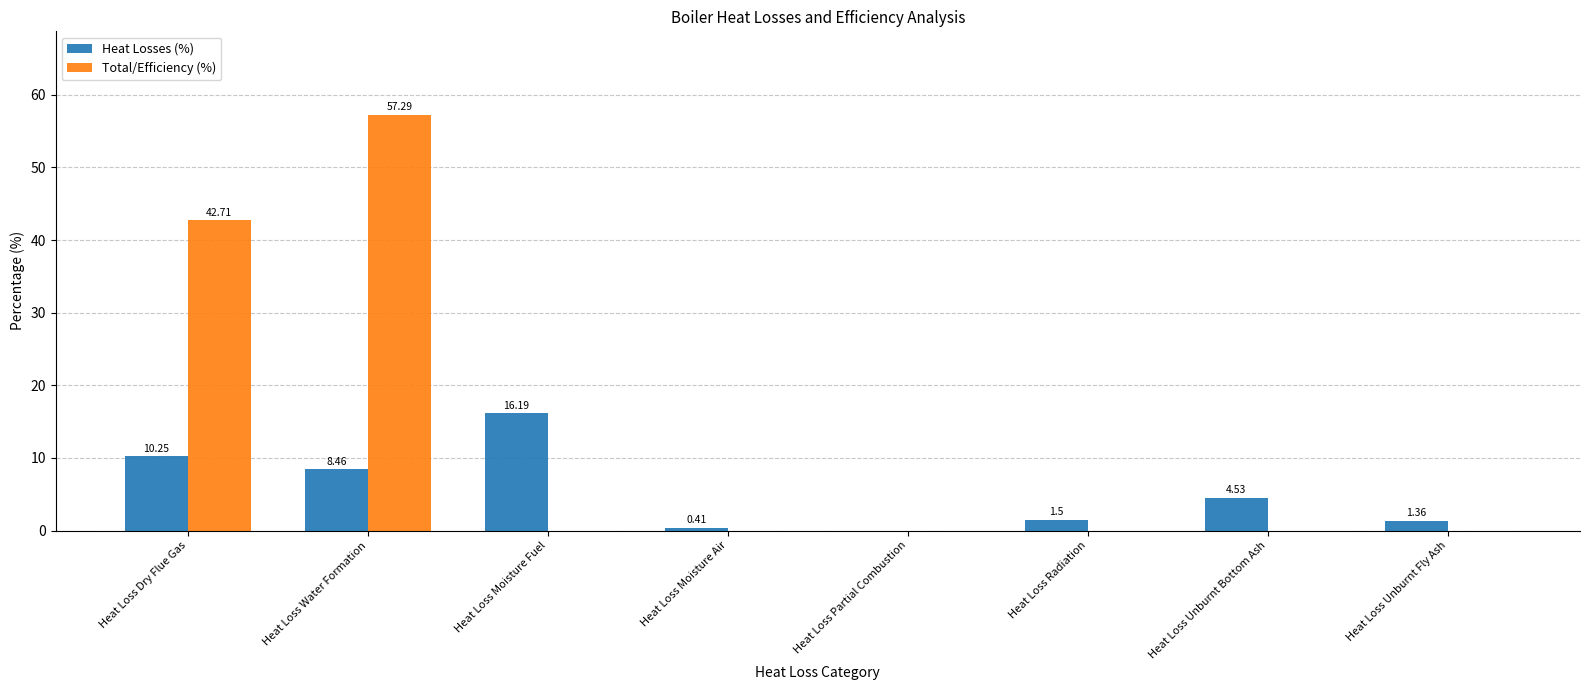

Are the bars horizontal?

No